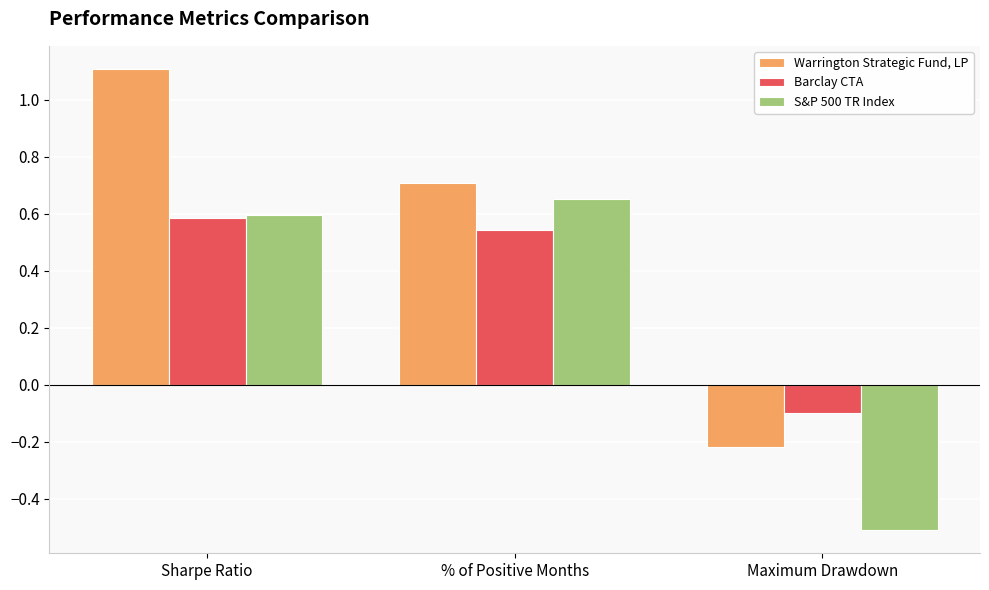

What is the spread (max minus min) of values at Maximum Drawdown?

0.4